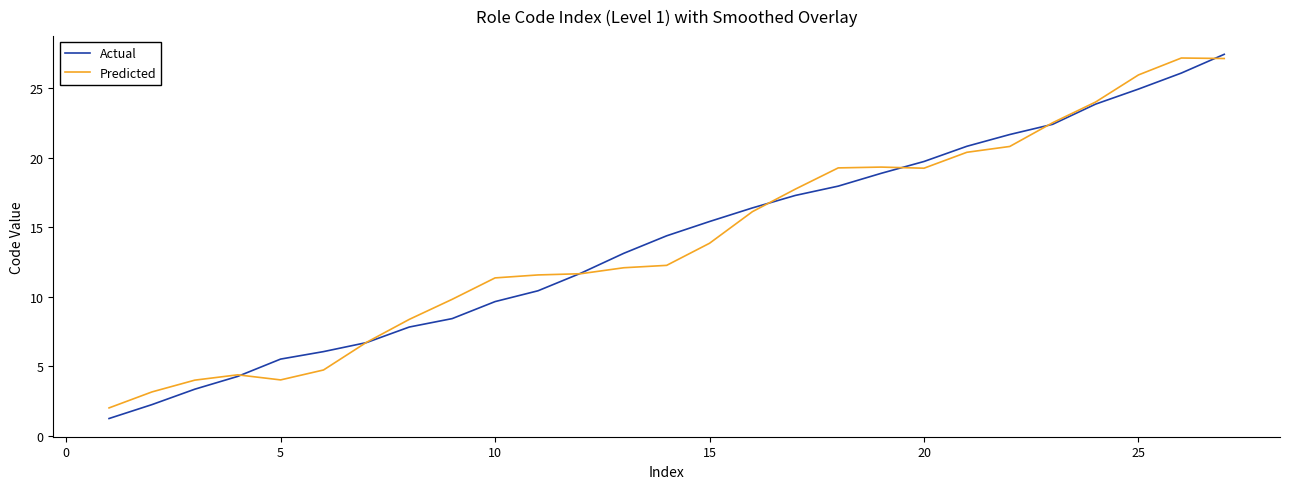

What is the minimum value shown in the chart?

1.2